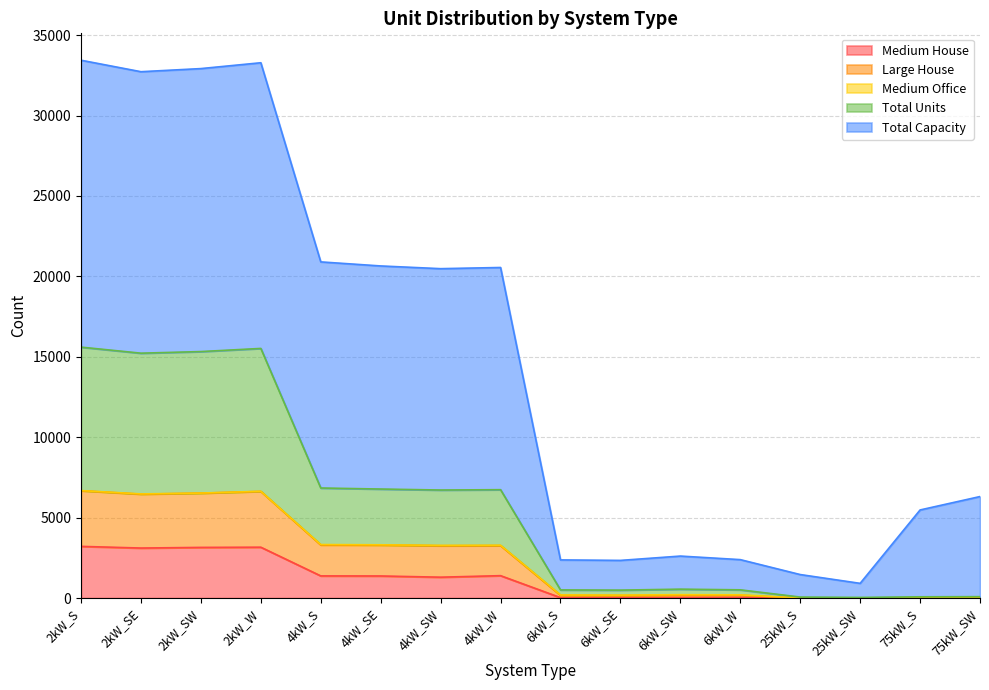

What is the maximum value for Medium House?

3213